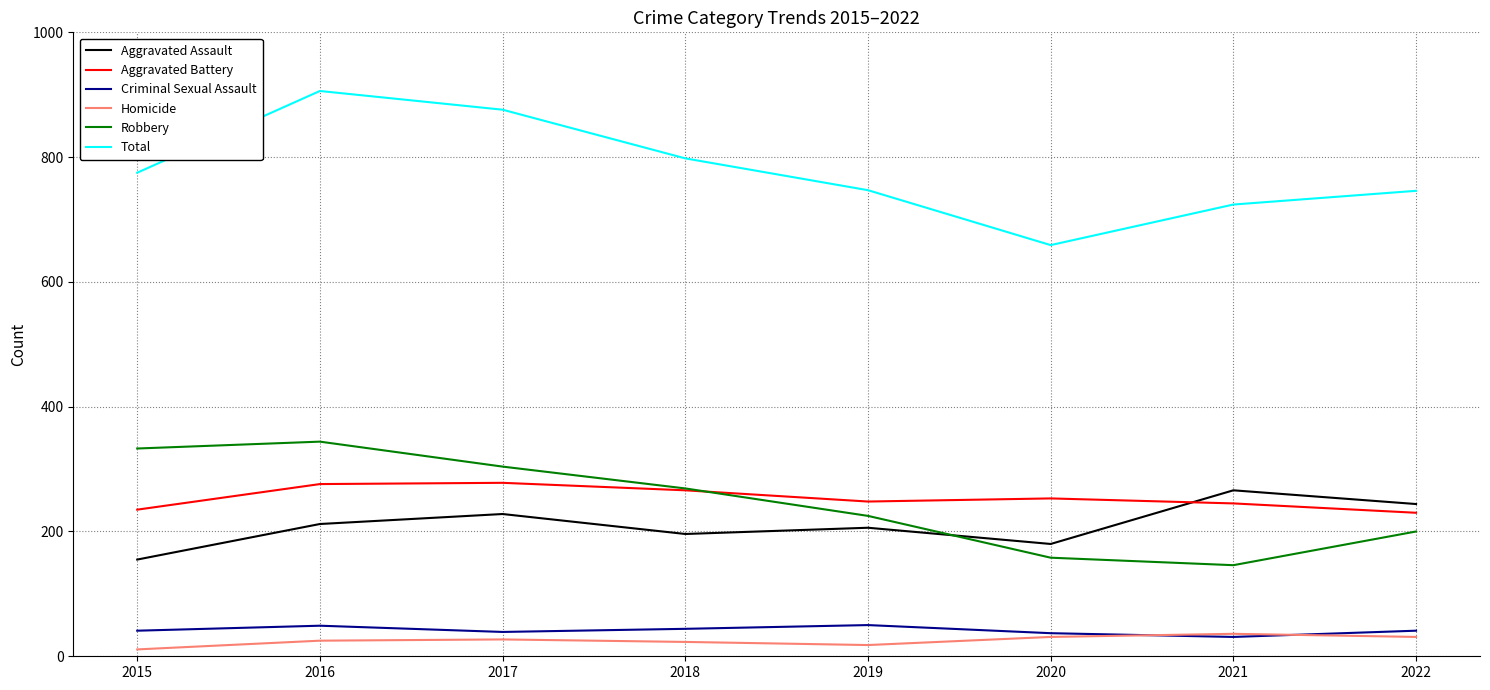

Which series has the largest total across all categories?

Total